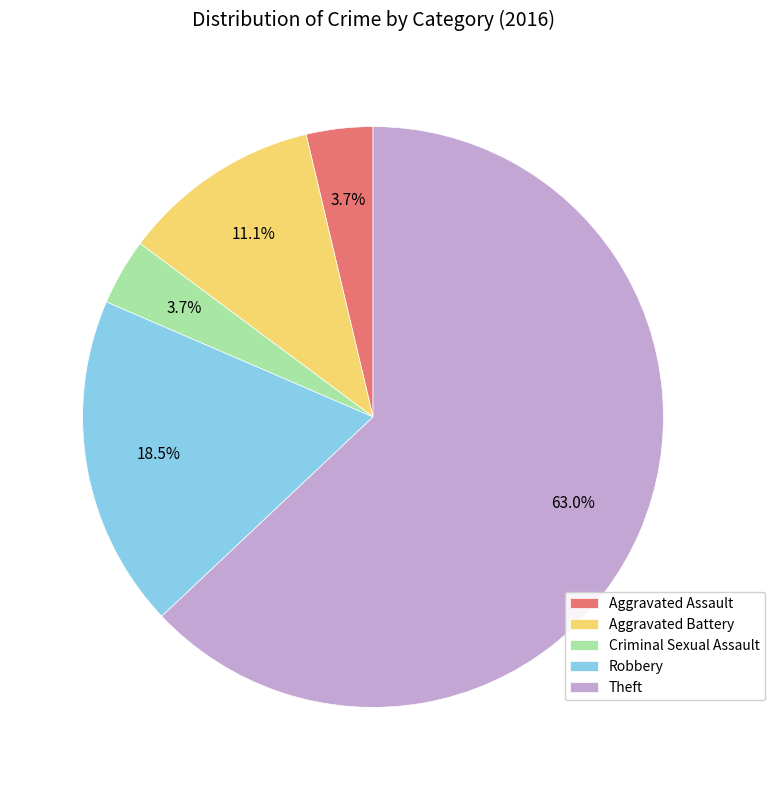

Between Robbery and Criminal Sexual Assault, which is larger?

Robbery